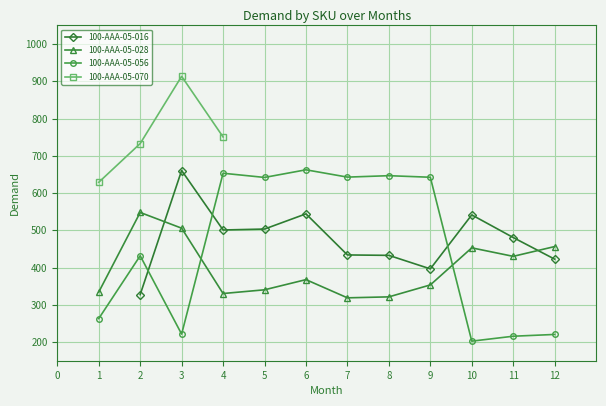

Where is the first local maximum for 100-AAA-05-056?

2